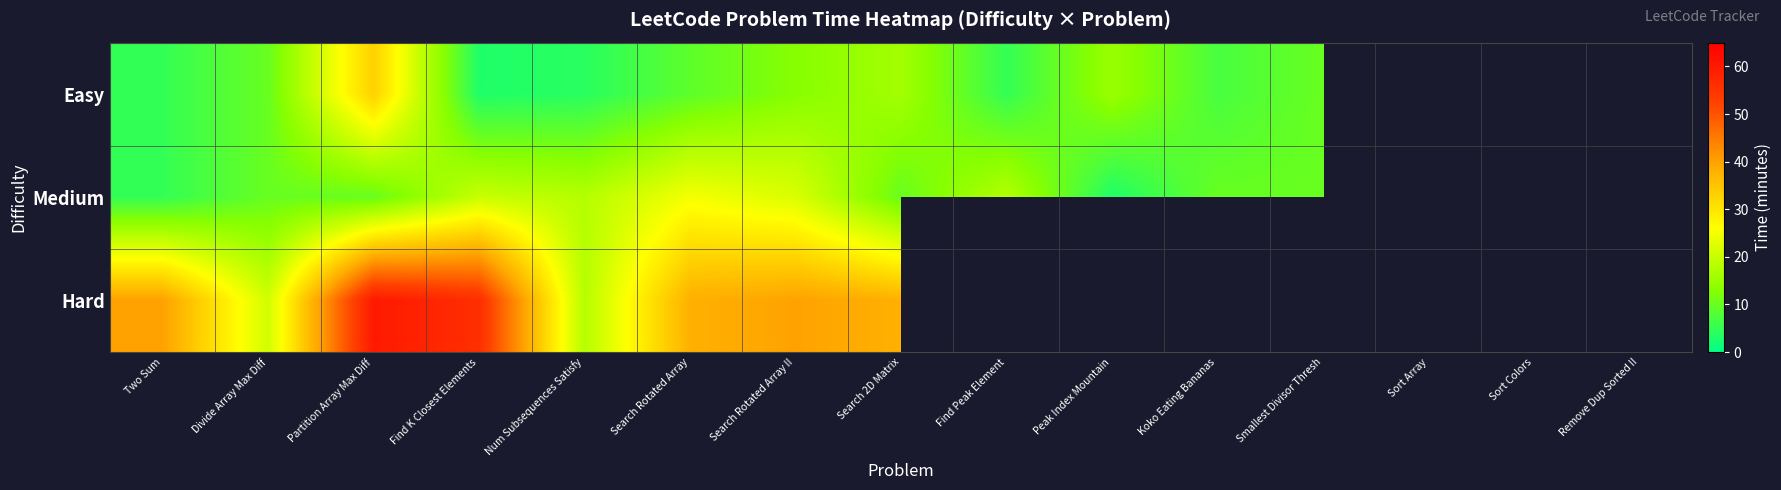

List the series in order of their overall mean, lowest first.

Easy, Medium, Hard